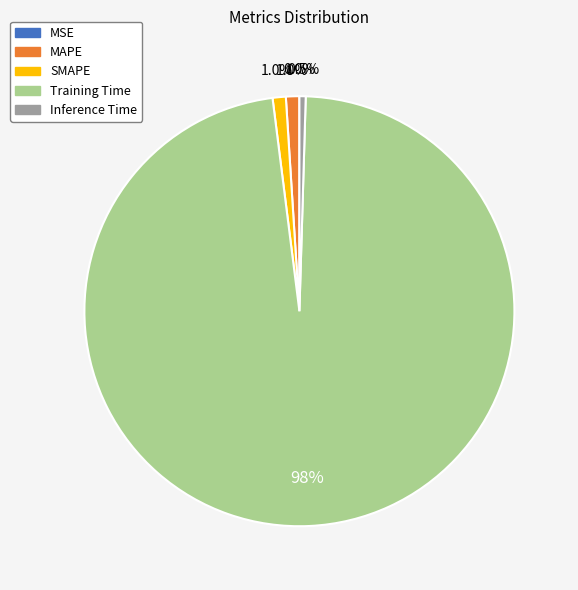

Which category has the biggest portion of the pie?

Training Time